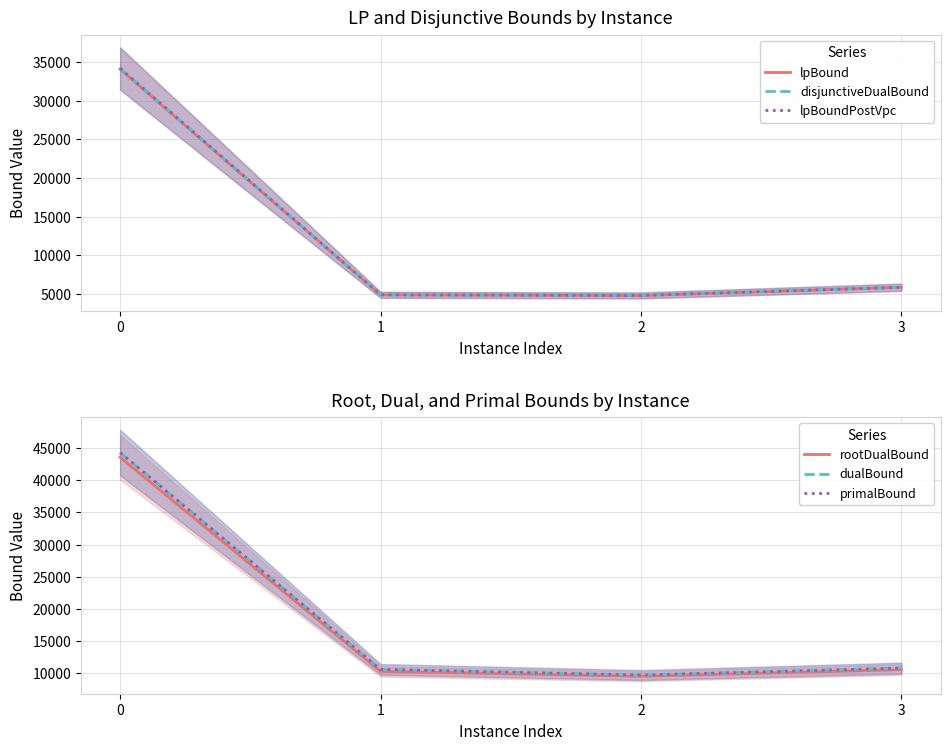

Reading left to right, extract all data points from this chart.

lpBound: 0=34077.5	1=4866.0	2=4769.3	3=5845.4
disjunctiveDualBound: 0=34193.6	1=4866.0	2=4834.9	3=5848.4
lpBoundPostVpc: 0=34193.6	1=4866.0	2=4776.0	3=5845.4
rootDualBound: 0=43573.9	1=10249.8	2=9488.6	3=10520.7
dualBound: 0=44311.7	1=10557.0	2=9680.7	3=10753.3
primalBound: 0=44316.0	1=10557.8	2=9681.5	3=10753.3